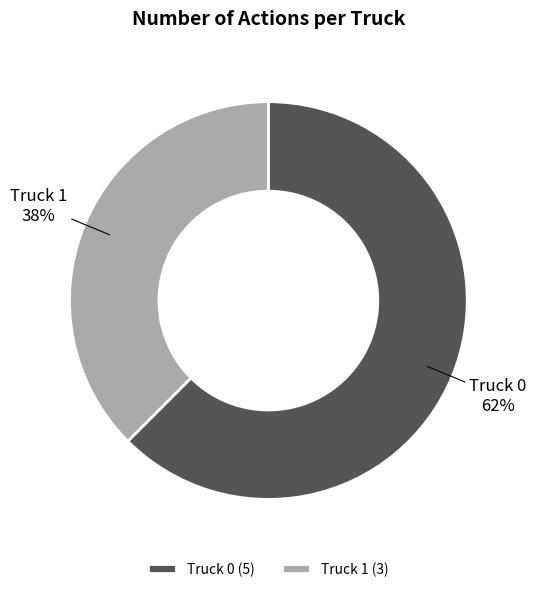

Do Truck 0 and Truck 1 together represent more than half of the pie?

Yes